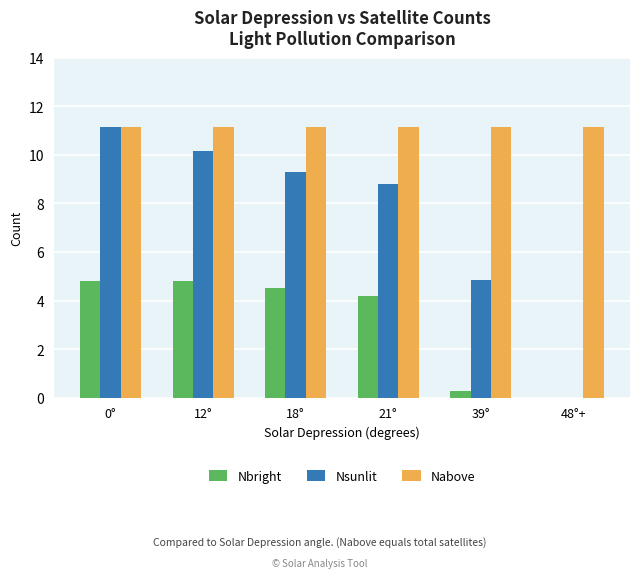

What is the highest value of the Nsunlit series?

11.2